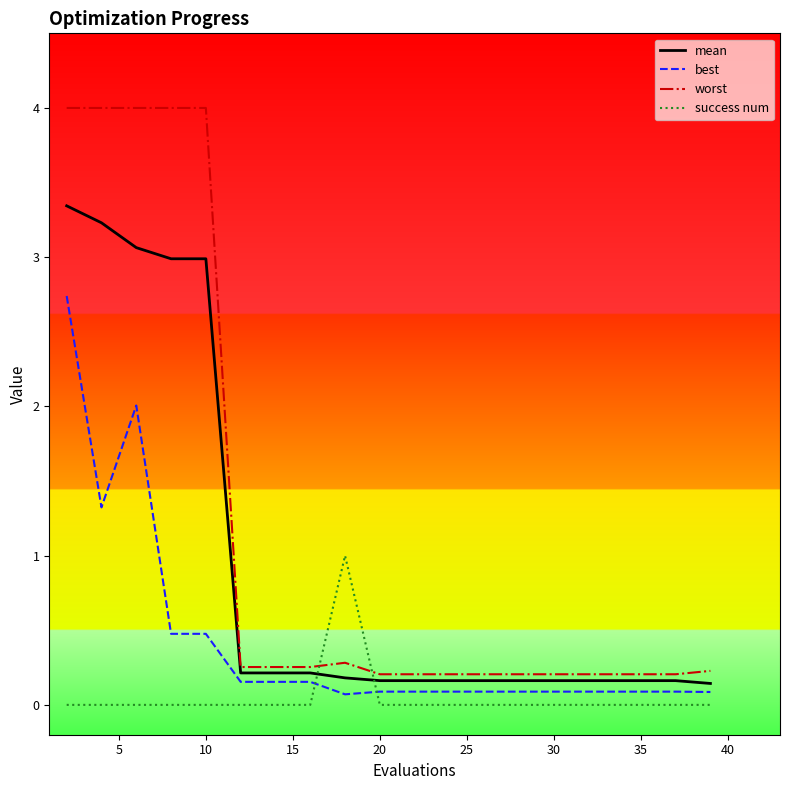

List the series in order of their peak value, highest first.

worst, mean, best, success num